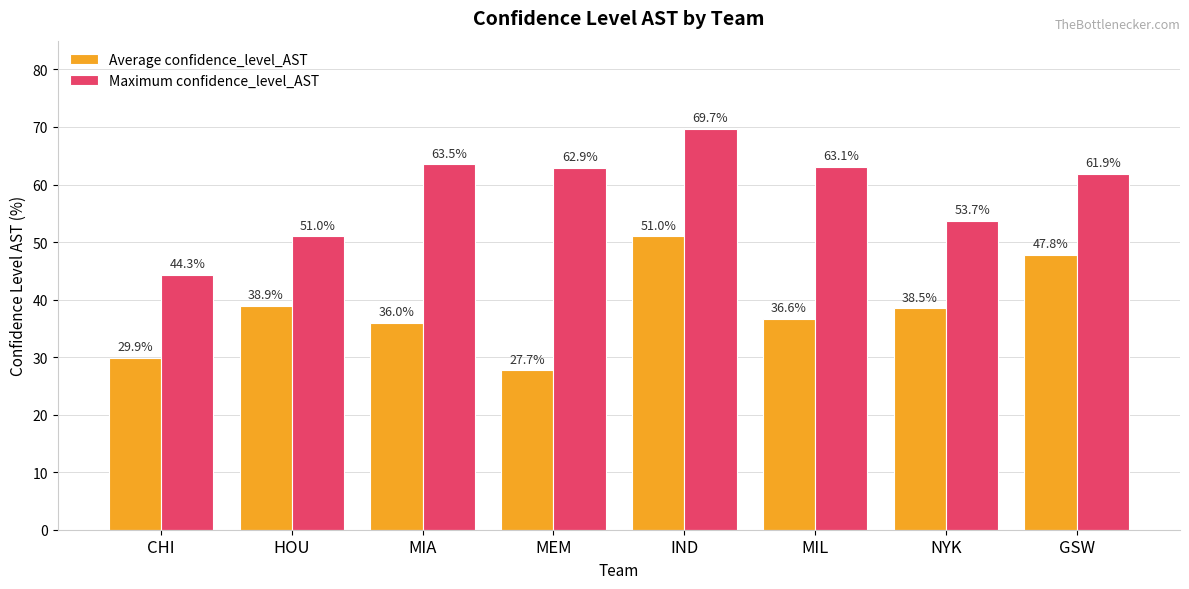

What is the label of the 6th bar from the left?

MIL